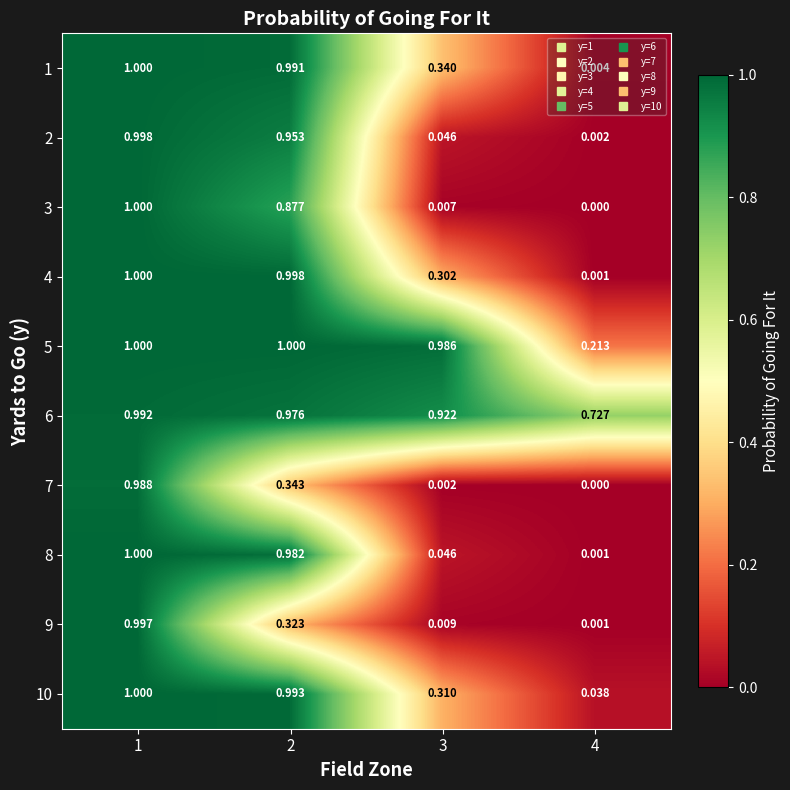

Is the value of 9 at 2 greater than the value of 5 at 1?

No